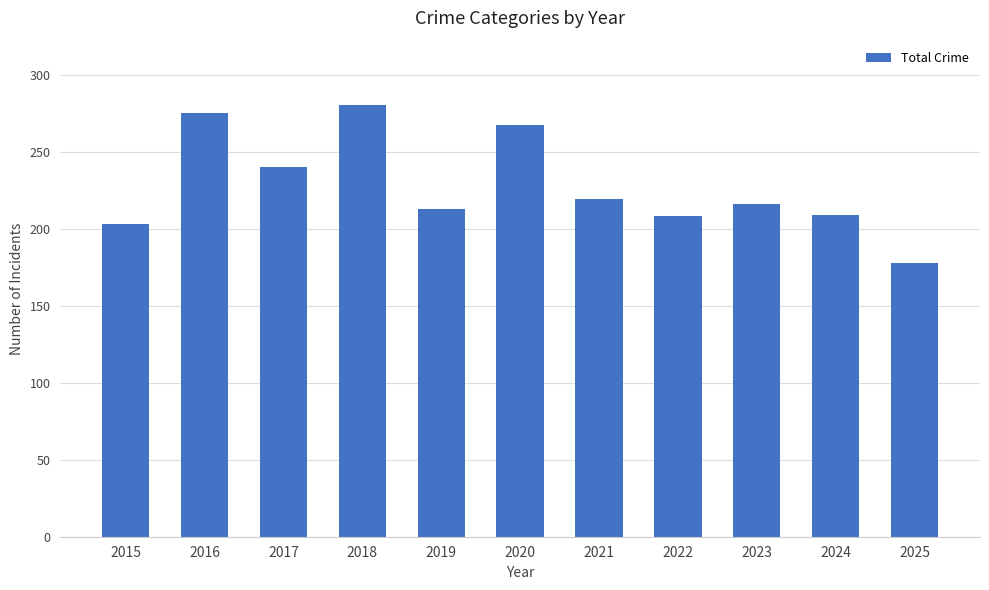

True or false: the data shows 429 at 2016.

False